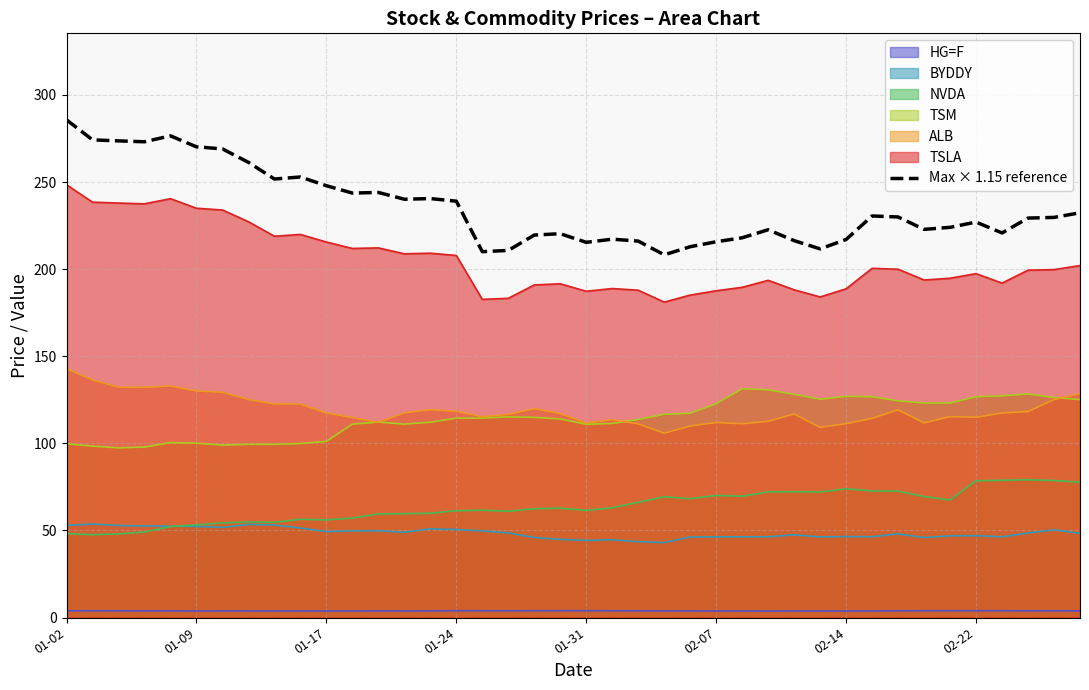

True or false: TSM and BYDDY intersect in this chart.

False